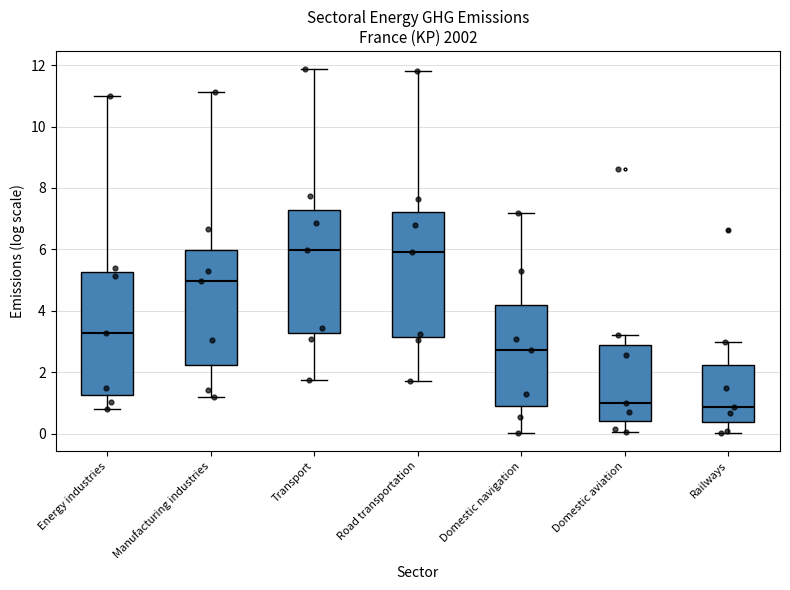

Where is the lower edge of the box for Manufacturing industries on the y-axis? The values are not printed on the chart, so give them approximately, as read against the axis.

2.2